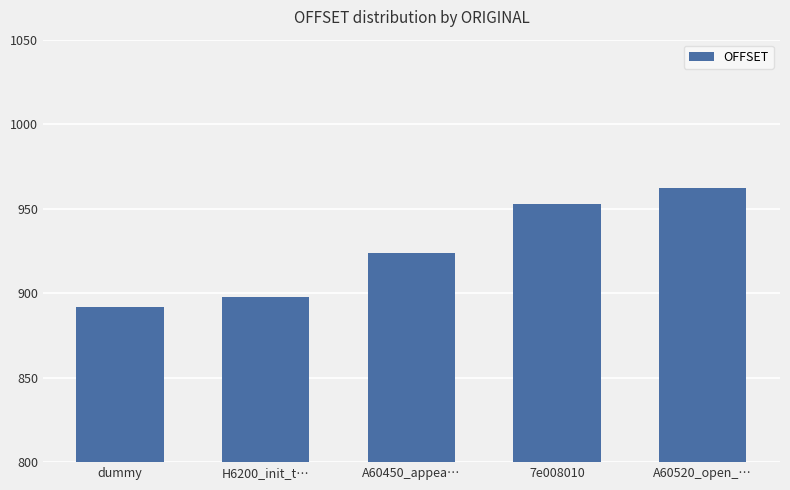

What is the approximate value at H6200_init_t…, to the nearest 5?

900